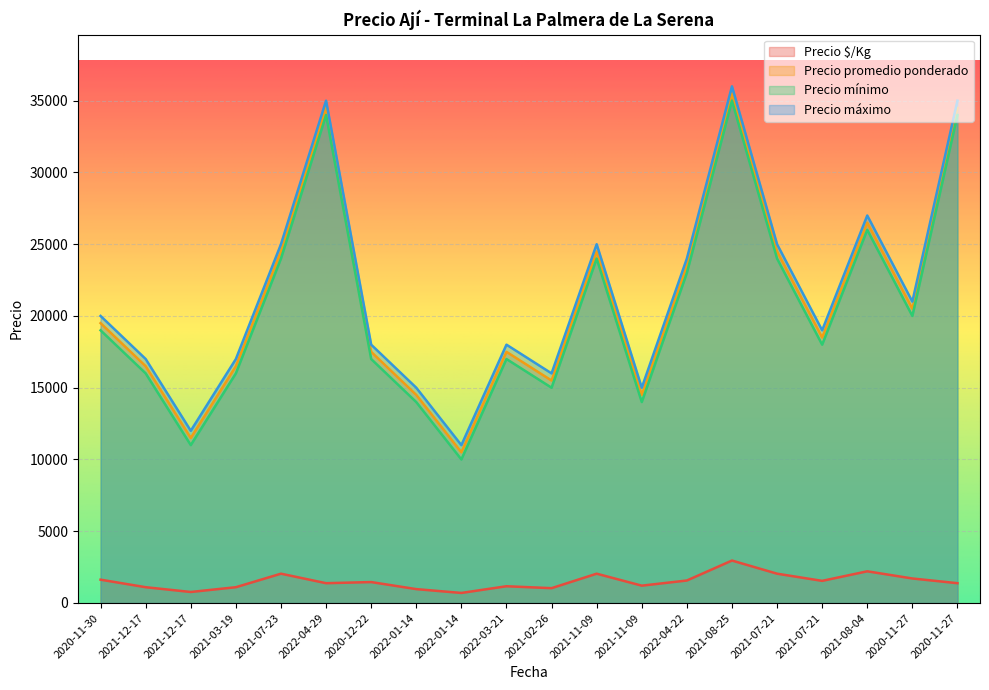

Which series has the widest spread of values?

Precio promedio ponderado